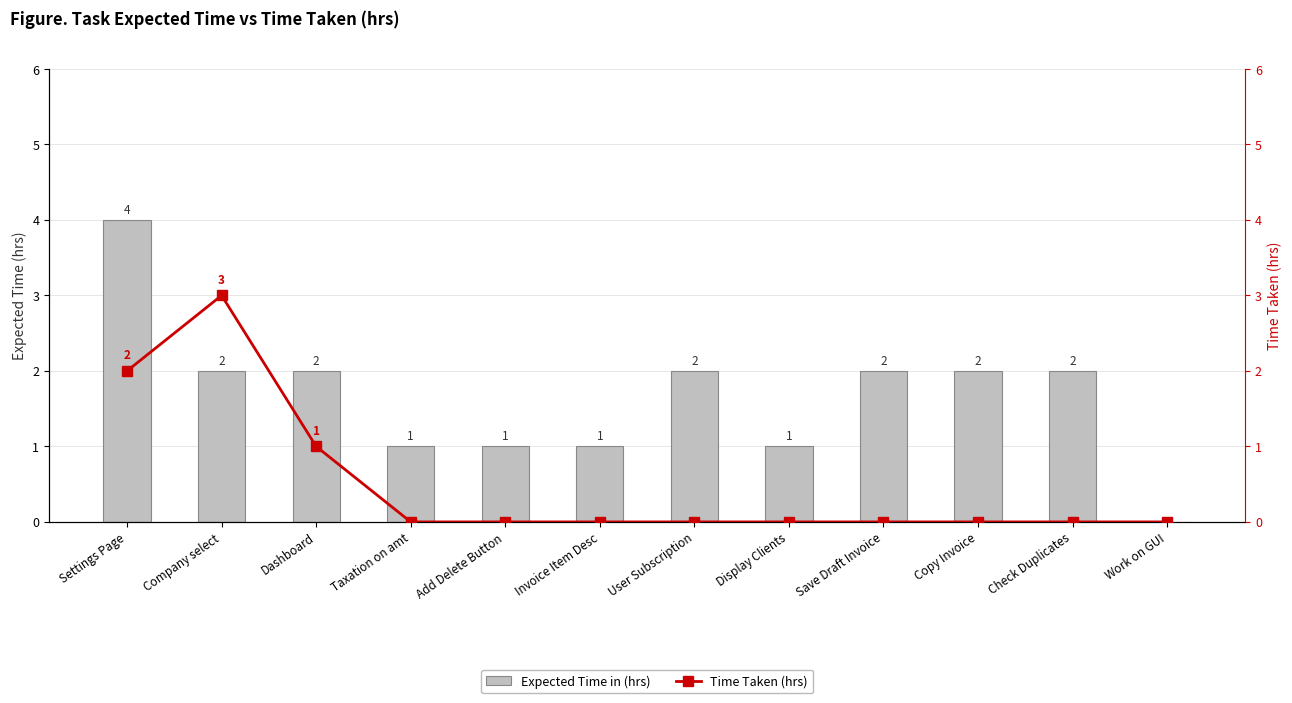

What is the difference between the maximum and second lowest values in the Time Taken (hrs) series?

3